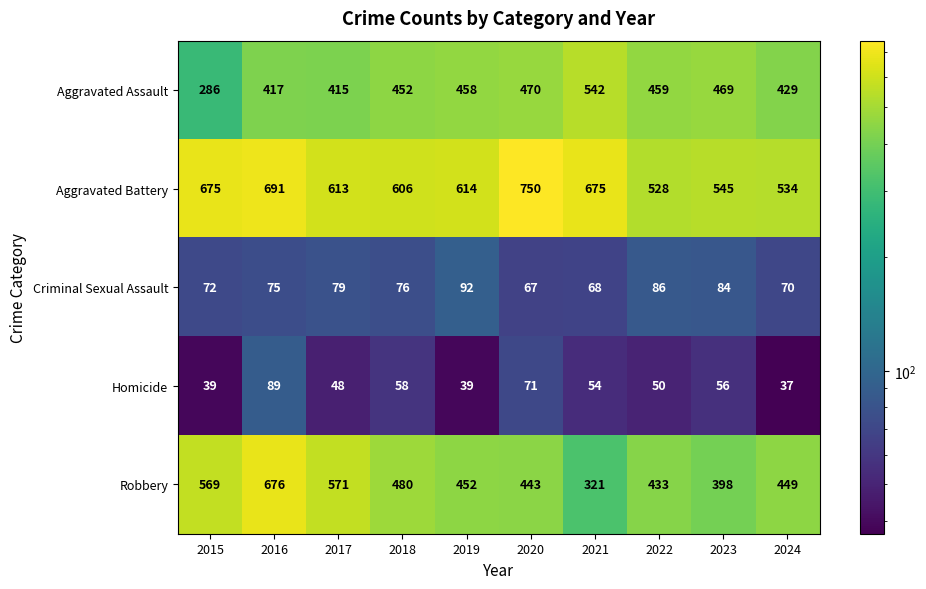

At which label is Aggravated Assault closest to 414?

2017